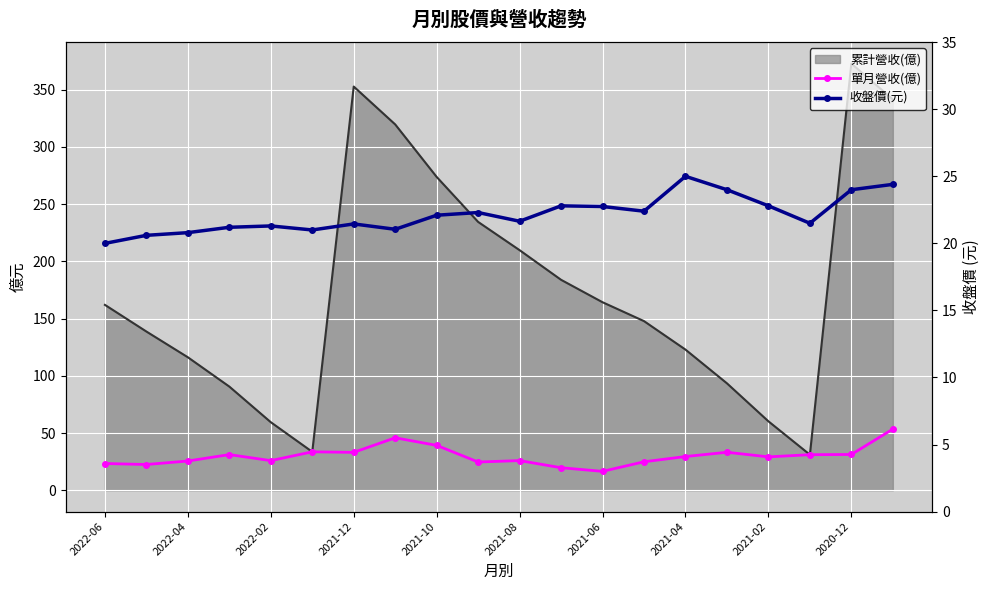

What is the total value across all series at 2021-06?

39.2